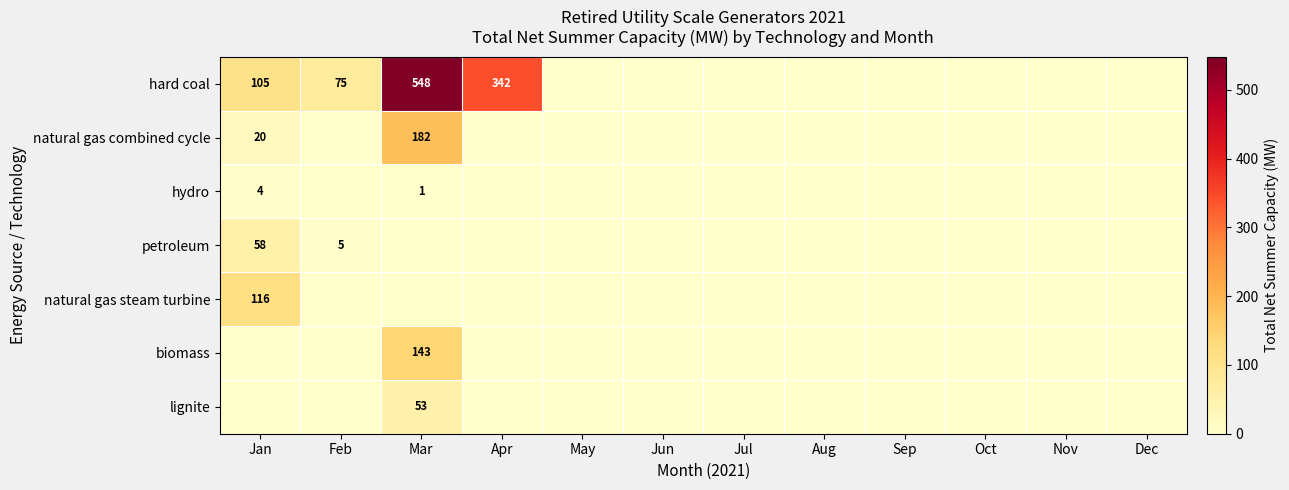

Between Jun and Jan, which is larger?

Jan